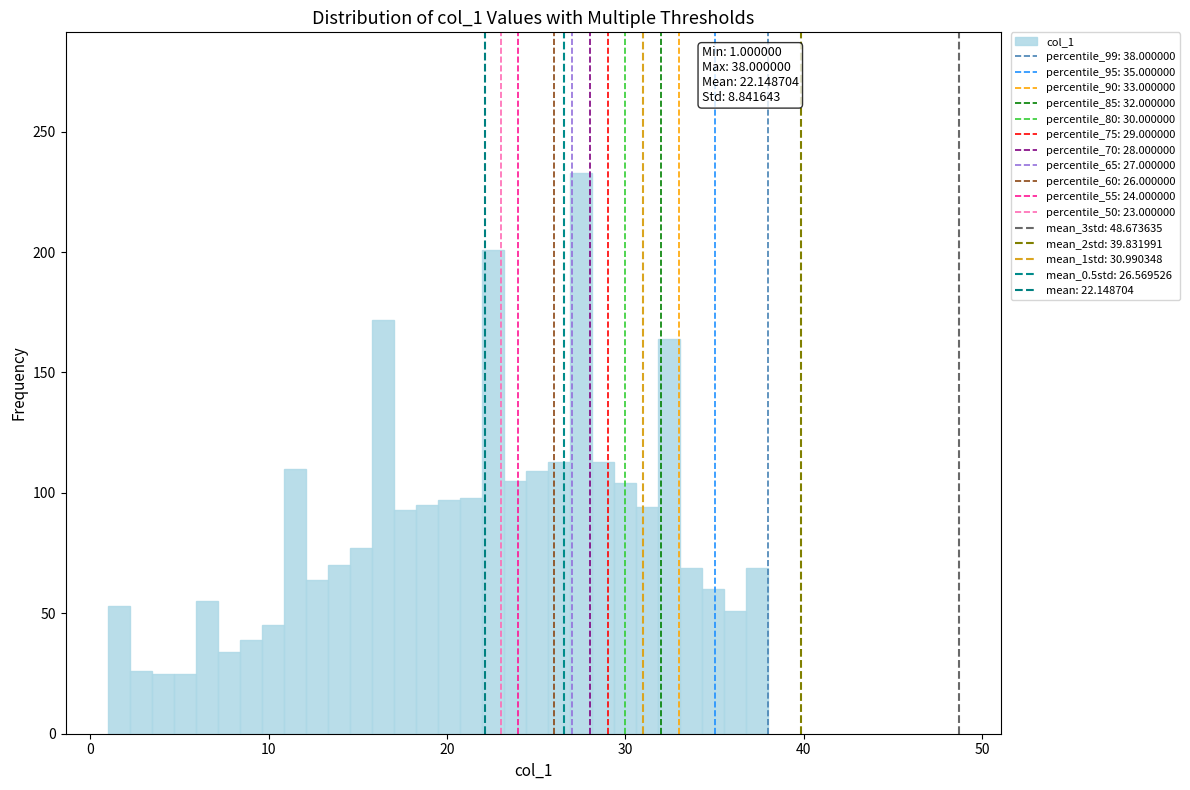

Around what value on the x-axis is the tallest bar? Give the approximate position of its centre, as read against the axis.

28